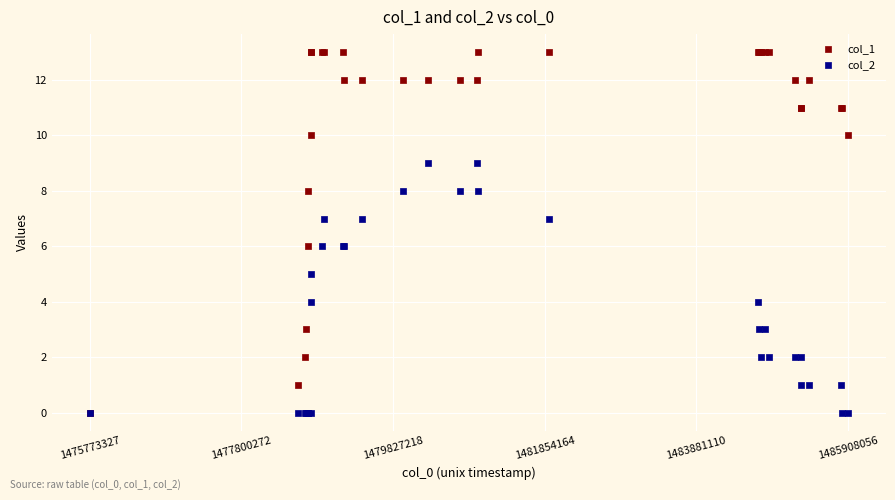

What are all the series names shown in the legend?

col_1, col_2